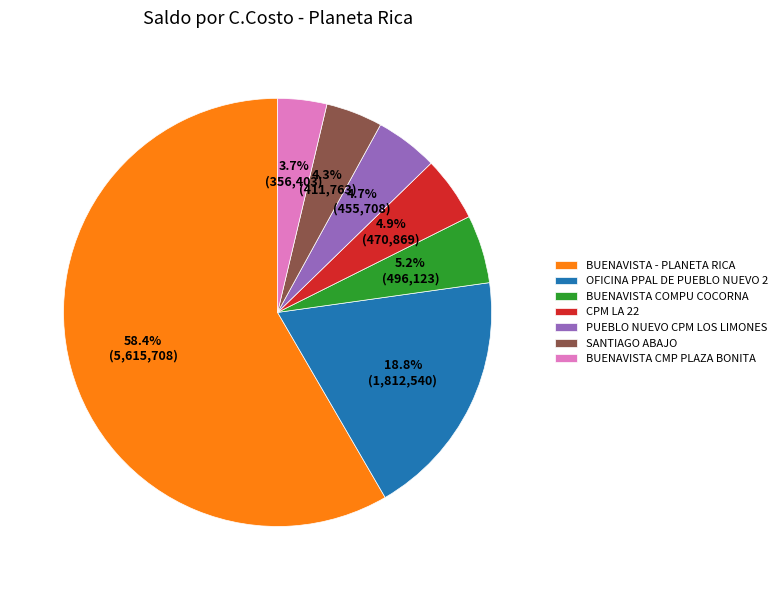

To the nearest percent, what percentage of the pie is BUENAVISTA COMPU COCORNA?

5%